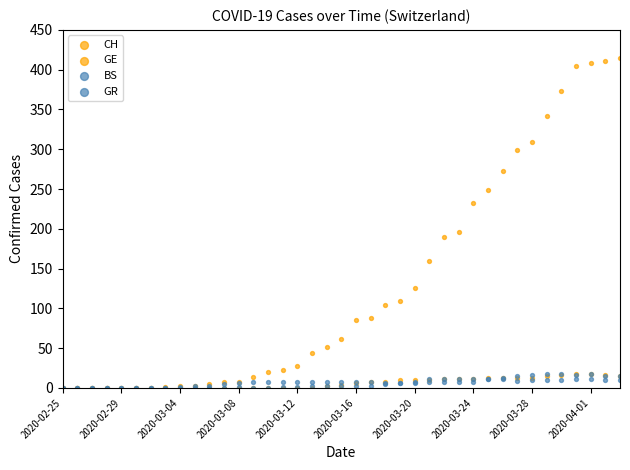

What are all the series names shown in the legend?

CH, GE, BS, GR